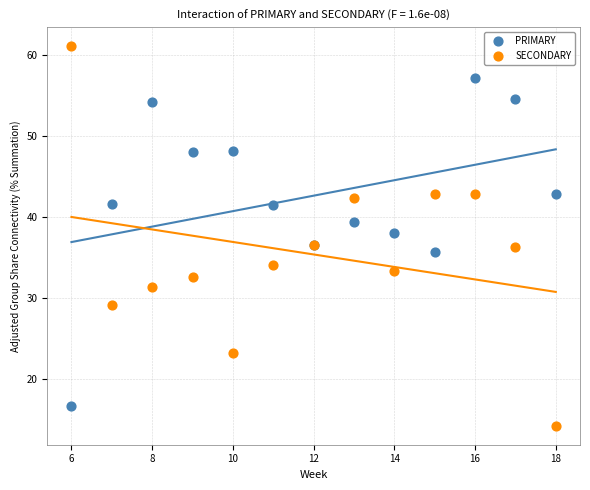

Which series reaches the maximum Y coordinate?

SECONDARY